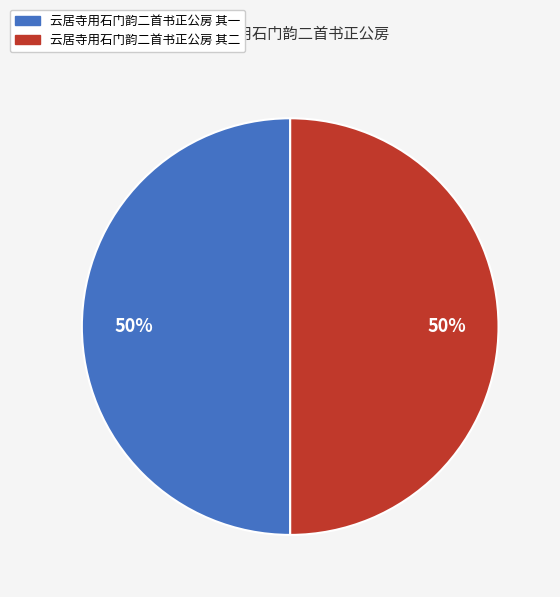

To the nearest percent, what portion does 云居寺用石门韵二首书正公房 其二 represent?

50%